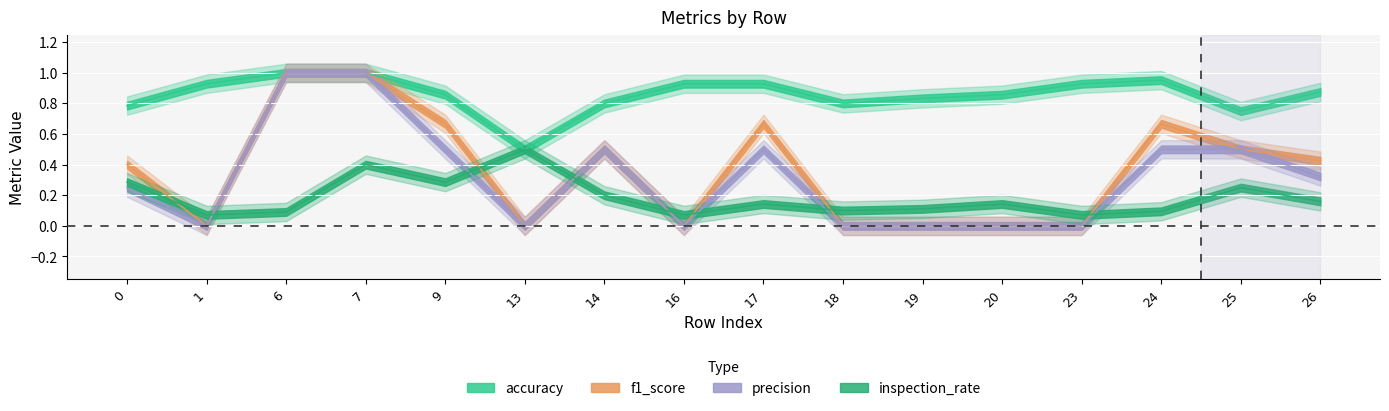

What is the greatest value displayed?

1.0